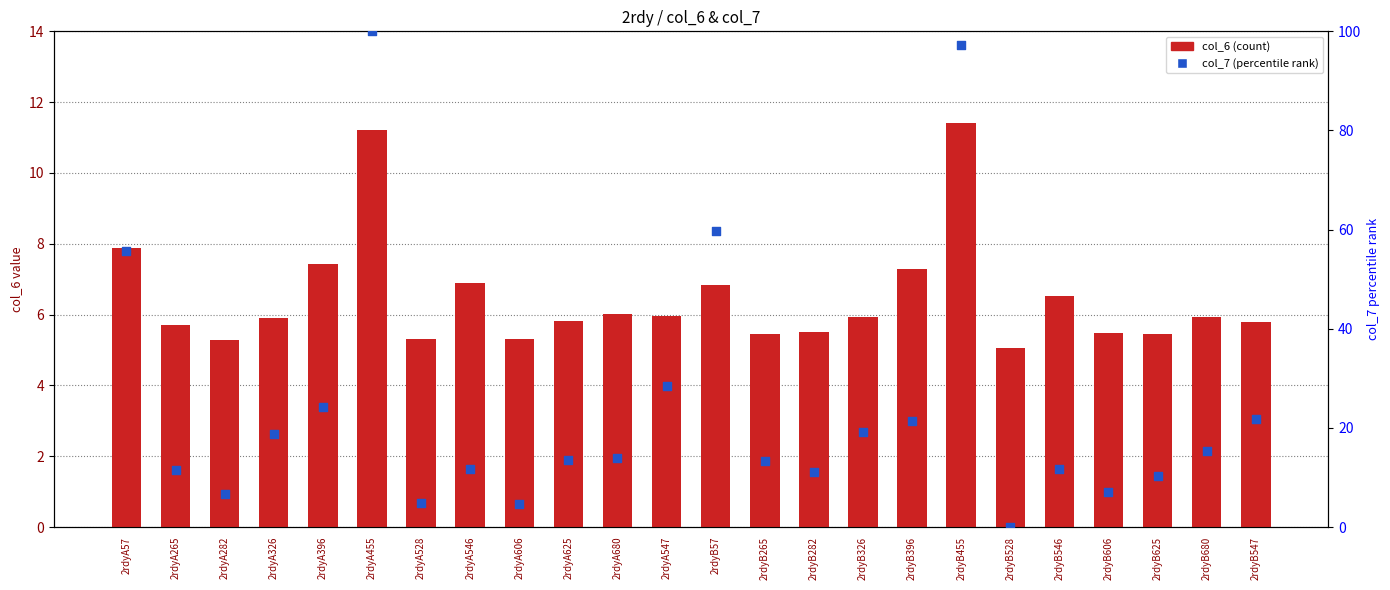

Which series reaches the minimum Y coordinate?

col_7